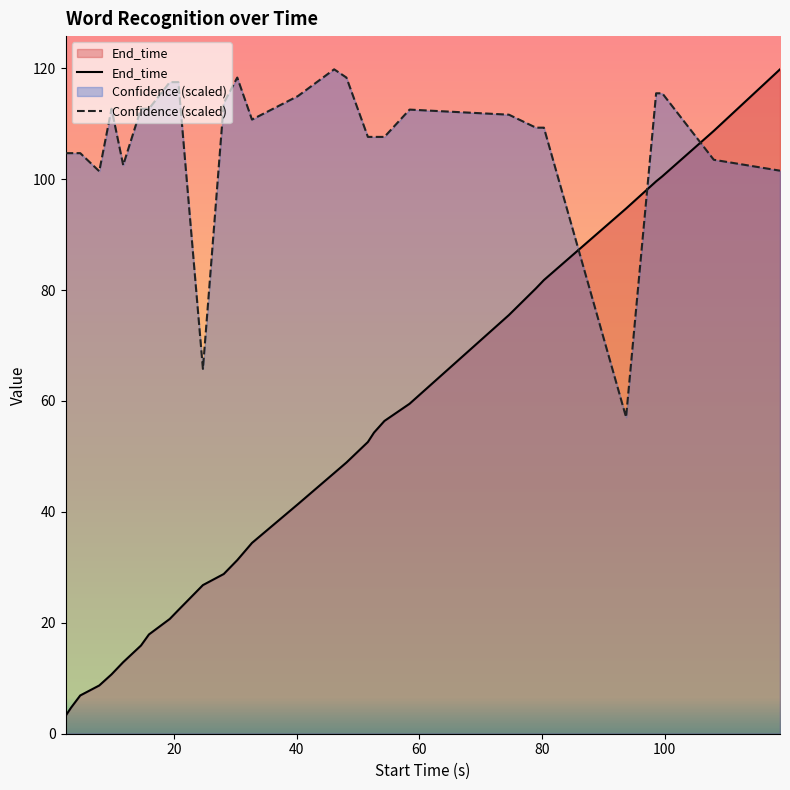

Reading right to left, list all the values displayed in this chart.

End_time: 118.8=119.8	108.0=108.7	99.6=100.5	98.6=99.6	93.7=94.7	80.3=81.8	79.0=80.3	74.6=75.5	58.4=59.5	54.3=56.4	52.6=54.3	51.6=52.6	48.1=48.9	46.1=47.0	40.2=41.4	32.7=34.4	30.3=31.3	28.1=28.8	24.7=26.8	20.7=22.3	19.3=20.7	15.9=17.9	14.6=15.9	11.7=12.9	9.8=10.7	7.8=8.7	4.7=6.9	3.2=4.7	2.3=3.2
Confidence: 118.8=101.5	108.0=103.5	99.6=115.5	98.6=115.5	93.7=57.1	80.3=109.3	79.0=109.3	74.6=111.6	58.4=112.5	54.3=107.6	52.6=107.6	51.6=107.6	48.1=118.3	46.1=119.8	40.2=115.0	32.7=110.7	30.3=118.3	28.1=113.7	24.7=65.8	20.7=117.5	19.3=117.5	15.9=112.7	14.6=112.7	11.7=102.5	9.8=112.7	7.8=101.4	4.7=104.7	3.2=104.7	2.3=104.7